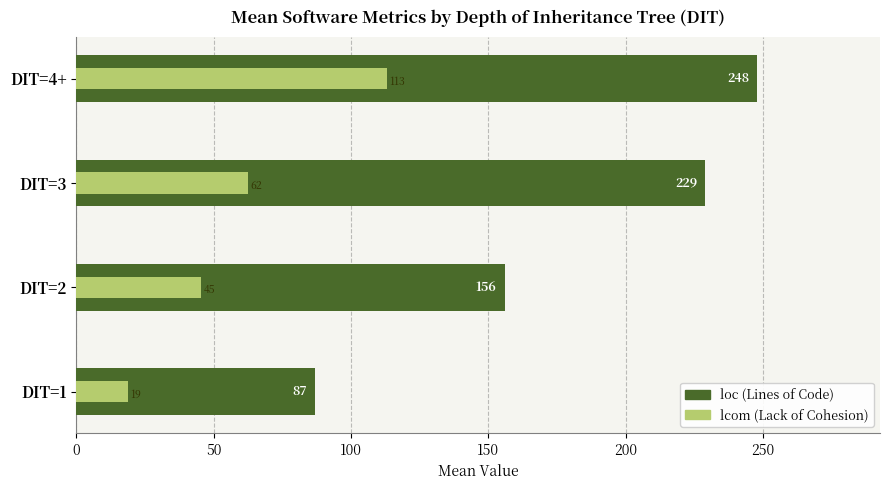

What is the value of the loc (Lines of Code) bar at the 3rd from the left?

229.0